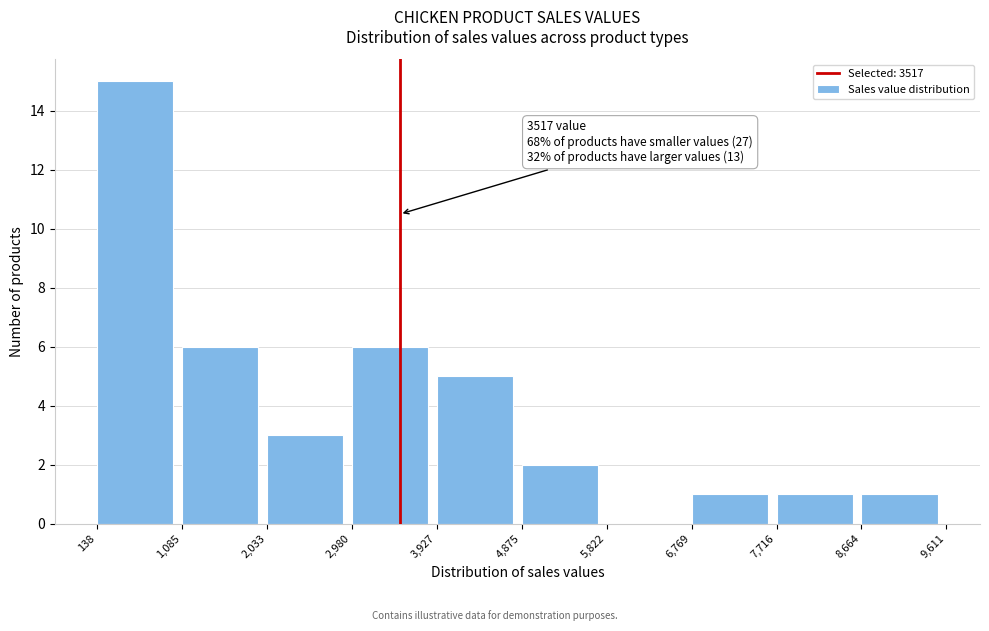

Over which range of the x-axis is the bar tallest?

138 to 1,085